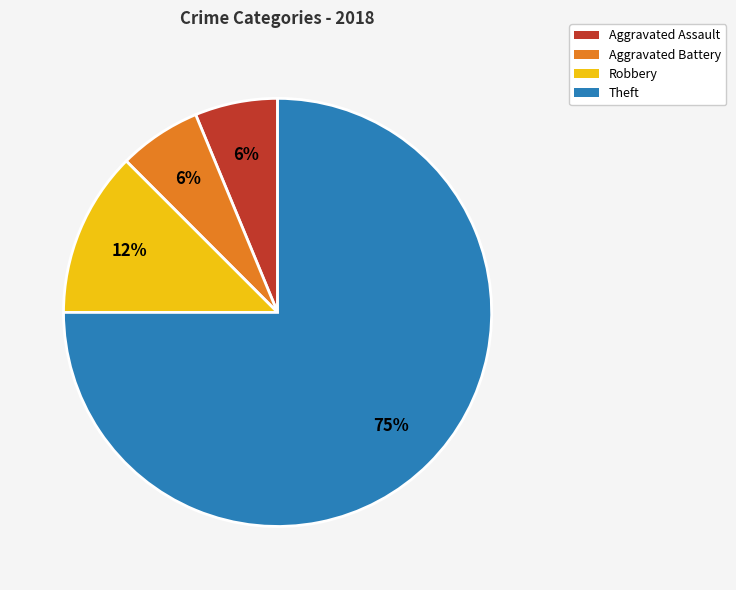

To the nearest percent, what is the difference between the Aggravated Battery and Robbery slice percentages?

6%